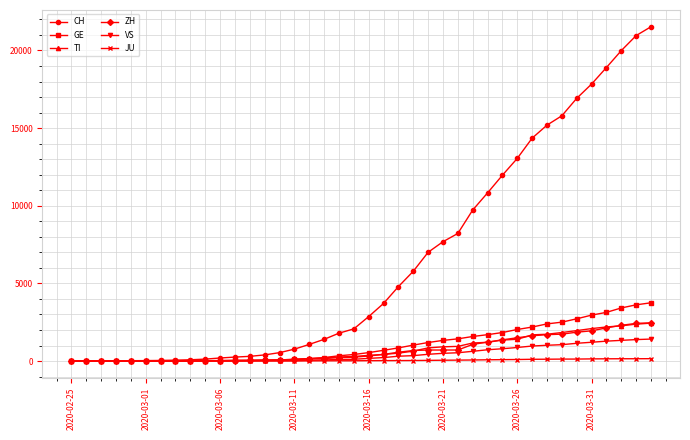

Which series has the largest range (max minus min)?

CH